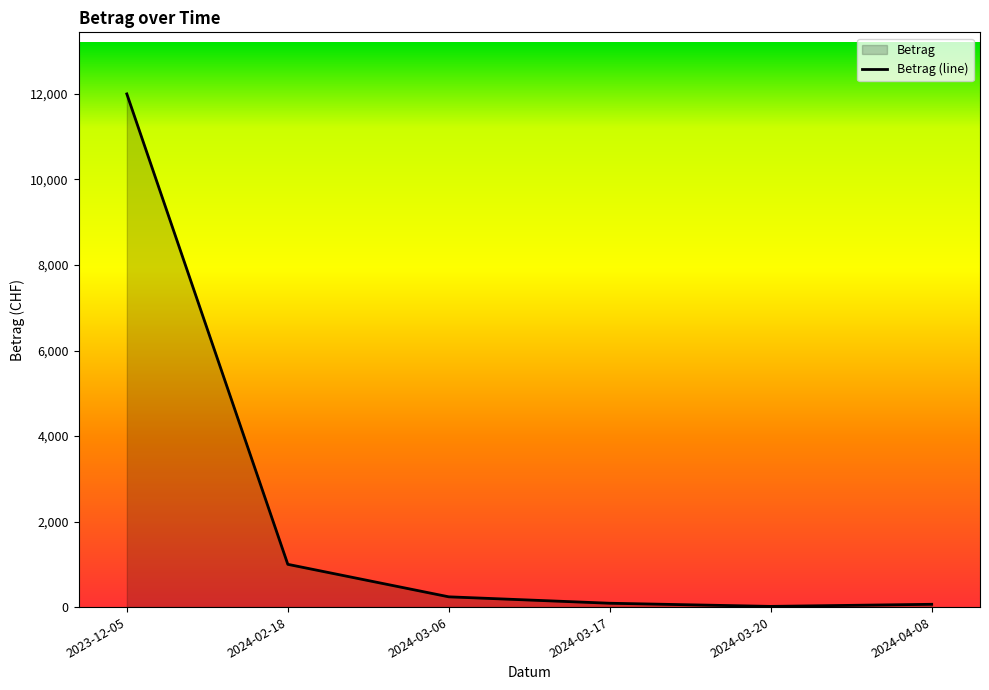

How many categories are shown in the chart?

6